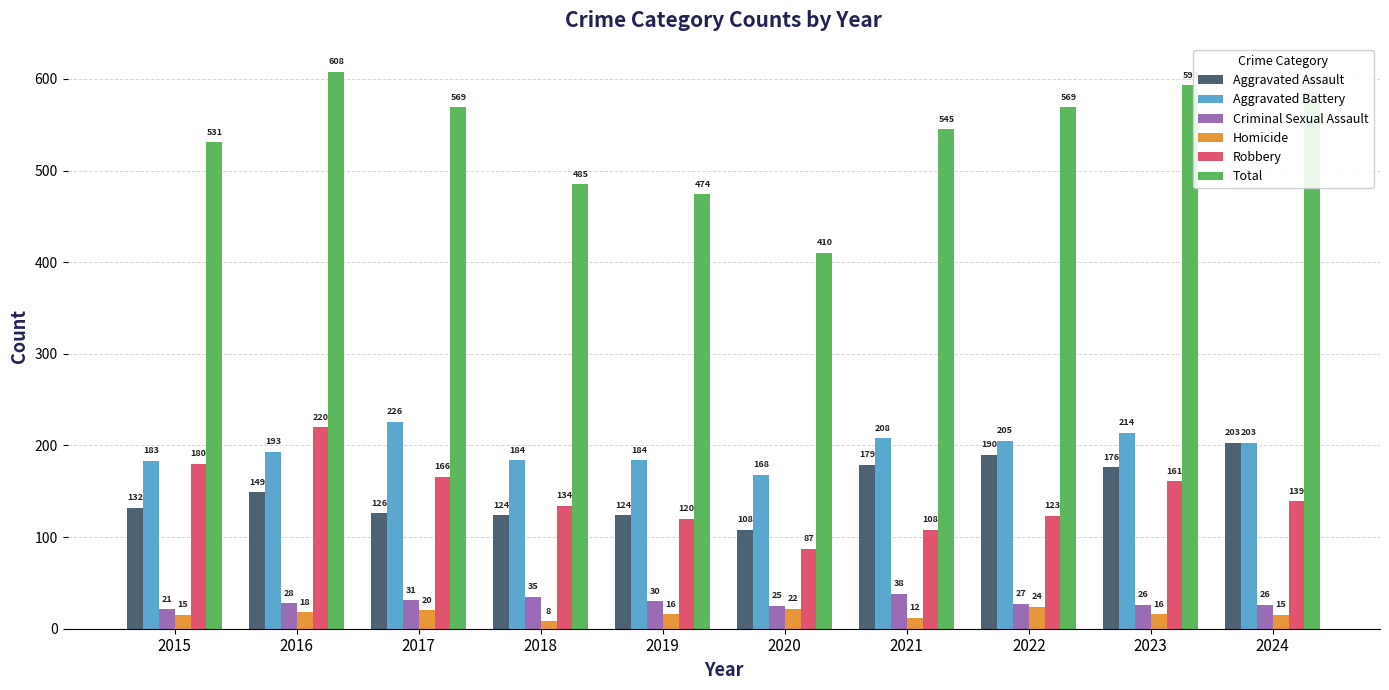

What is the value of the Aggravated Assault bar at the 2nd from the left?

149